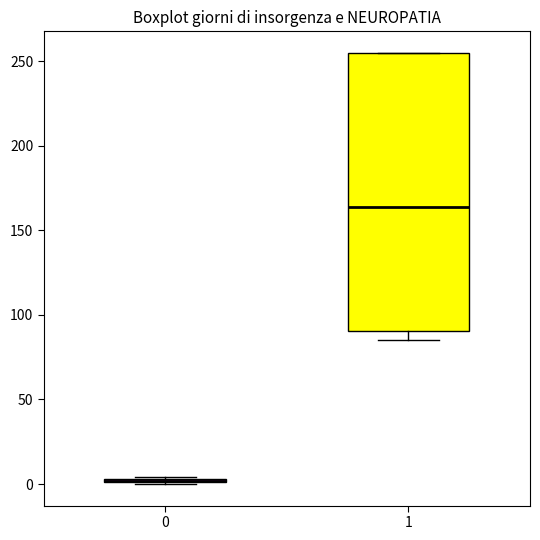

Where is the upper edge of the box at x = 0 on the y-axis? The values are not printed on the chart, so give them approximately, as read against the axis.

5